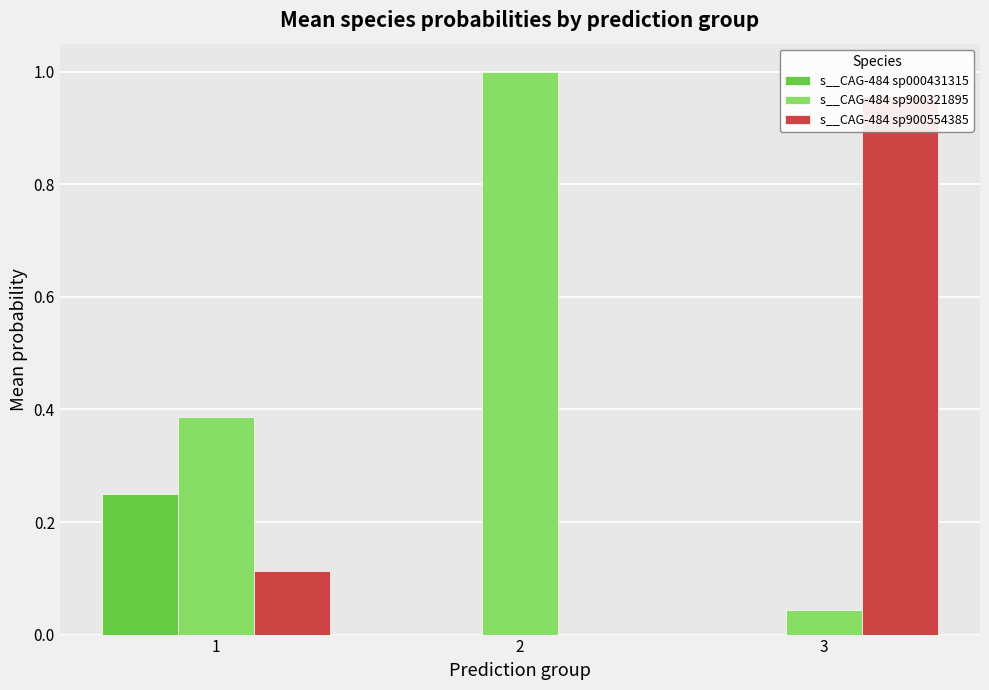

Which series has the widest spread of values?

s__CAG-484 sp900321895